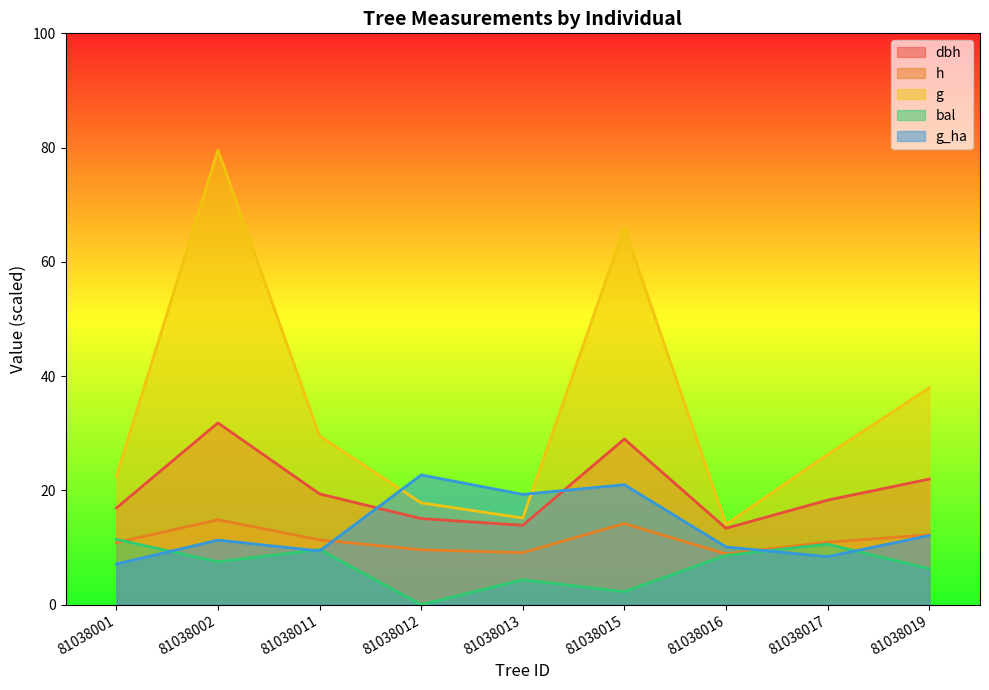

At which category does g_ha reach its first local valley?

81038011